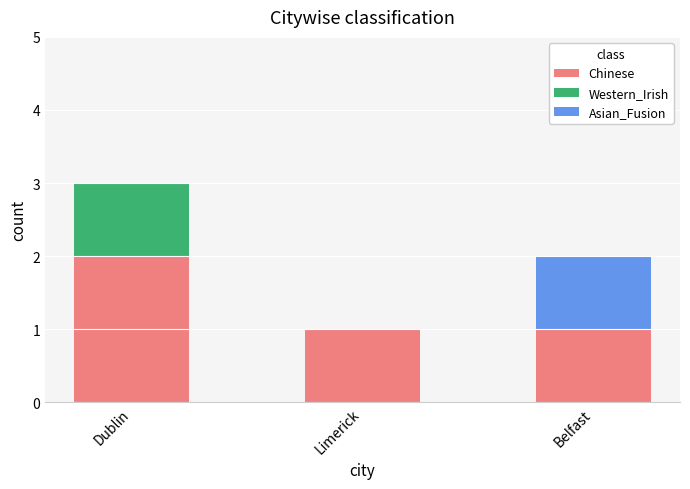

What is the sum of all Chinese values?

4